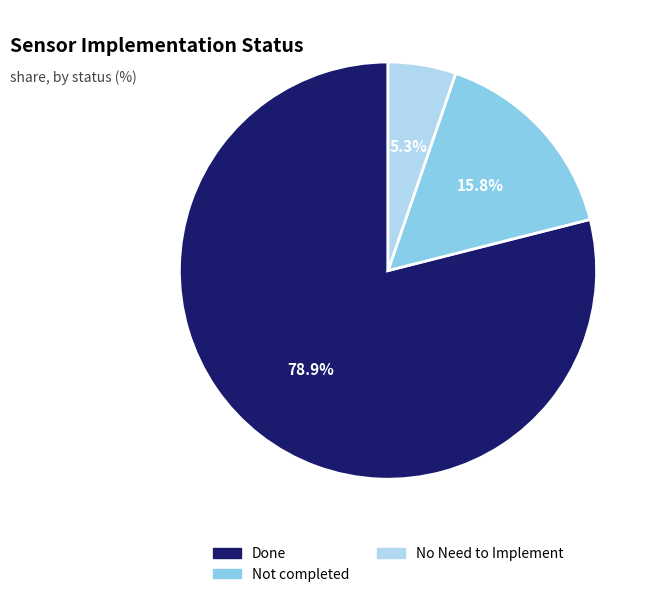

Combined, do Done and Not completed account for over 50%?

Yes